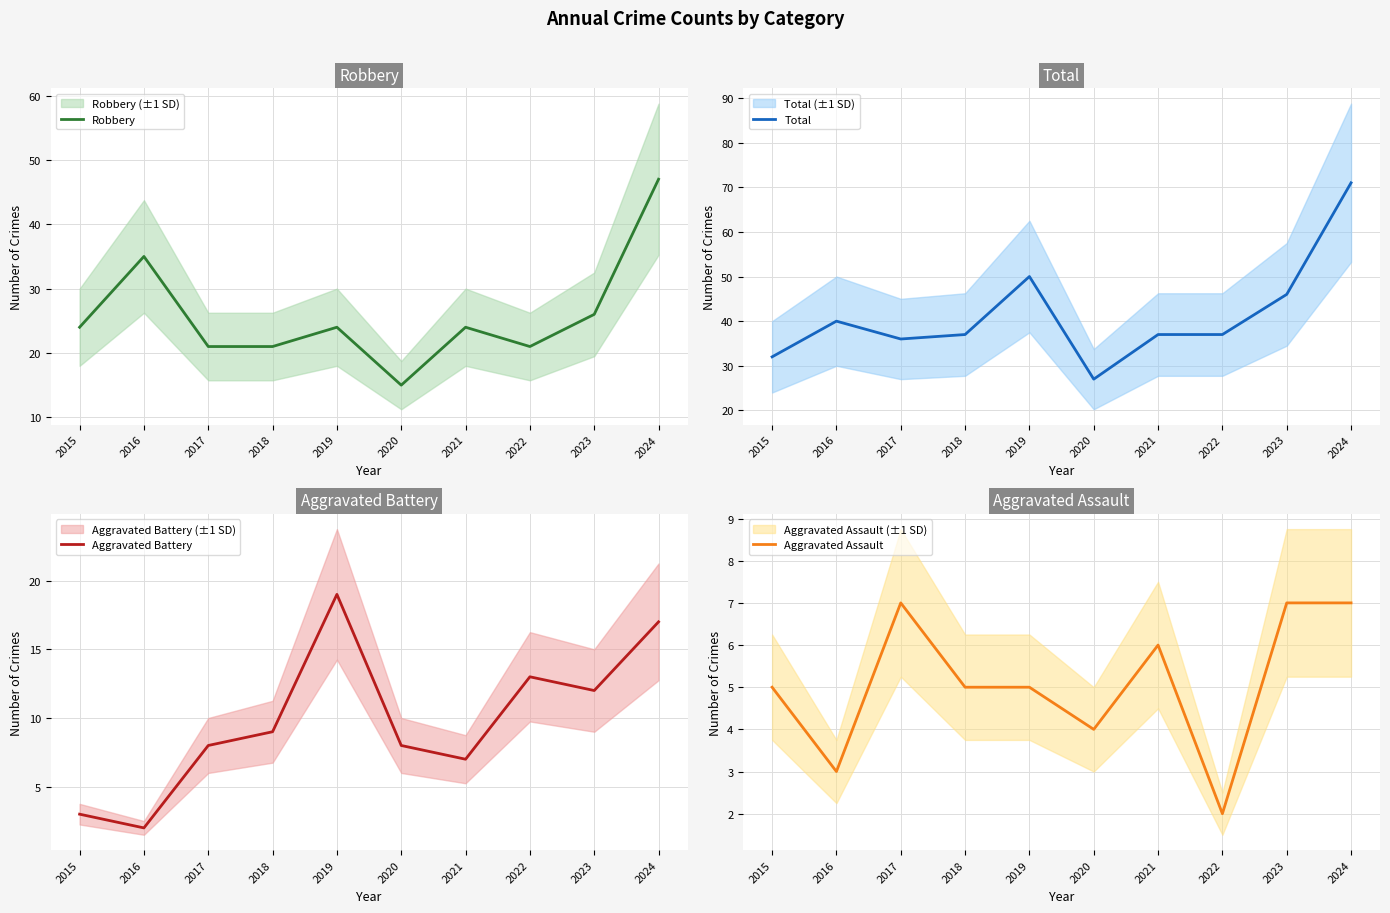

Where is the first local minimum for Total?

2017